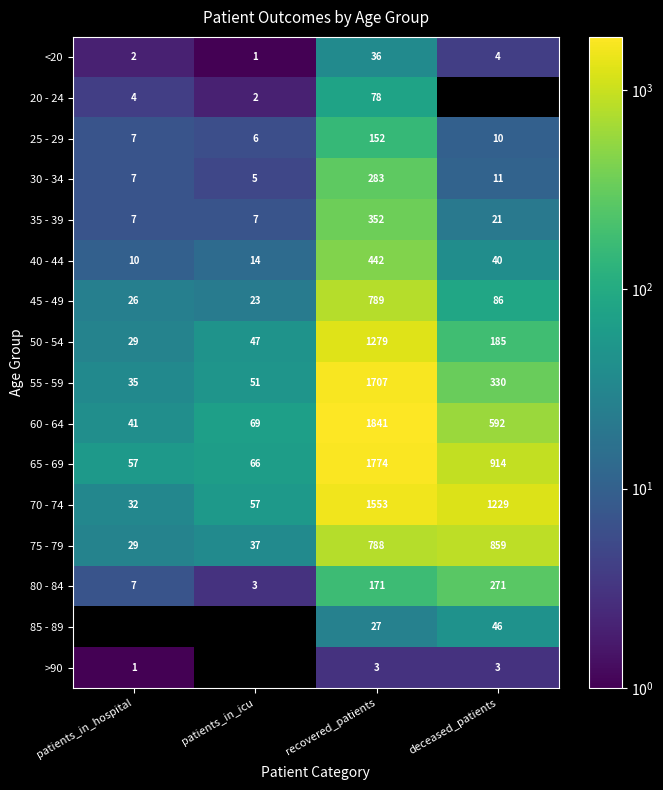

The value of 45 - 49 at recovered_patients is 789. True or false?

True